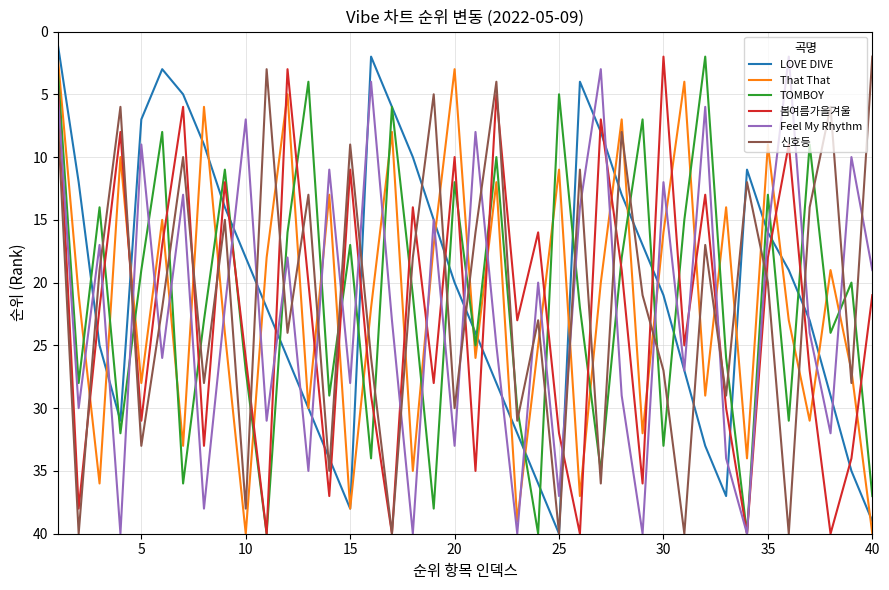

What is the lowest value of the 봄여름가을겨울 series?

2